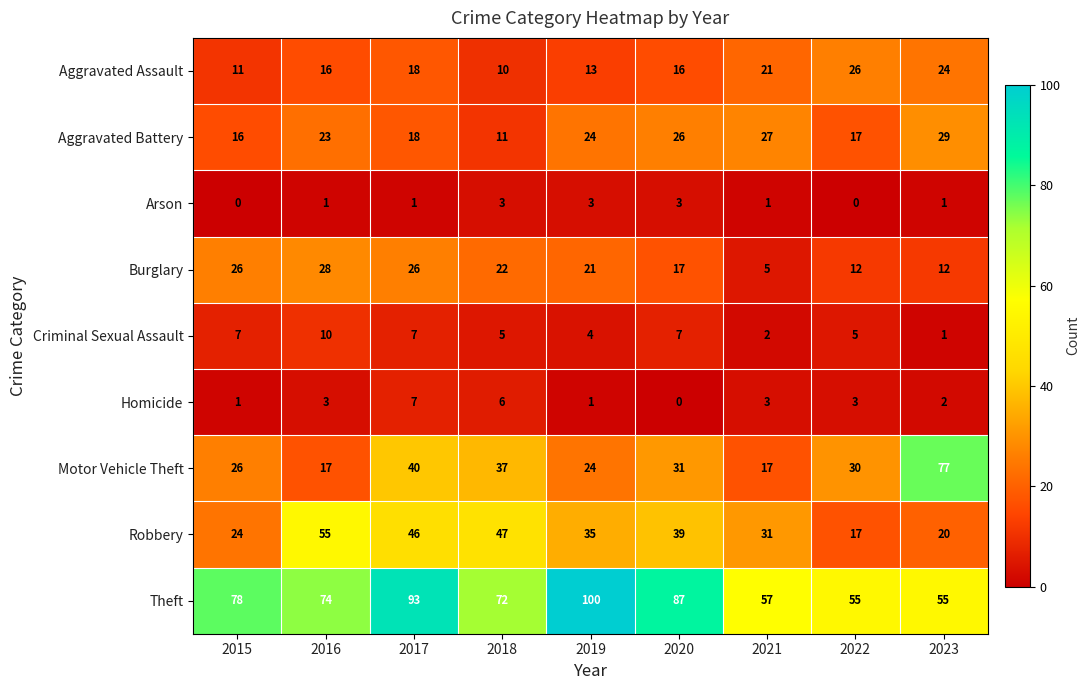

The value of Aggravated Battery at 2015 is 16. True or false?

True